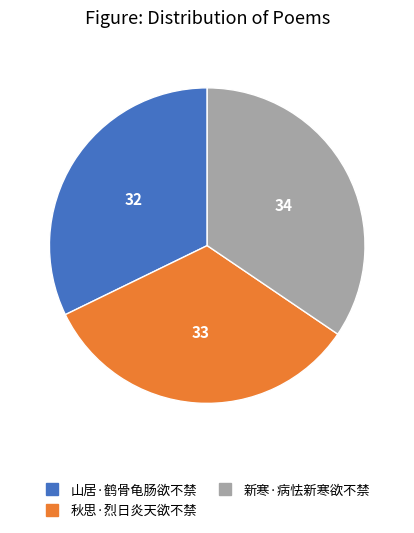

How many slices are in this pie chart?

3